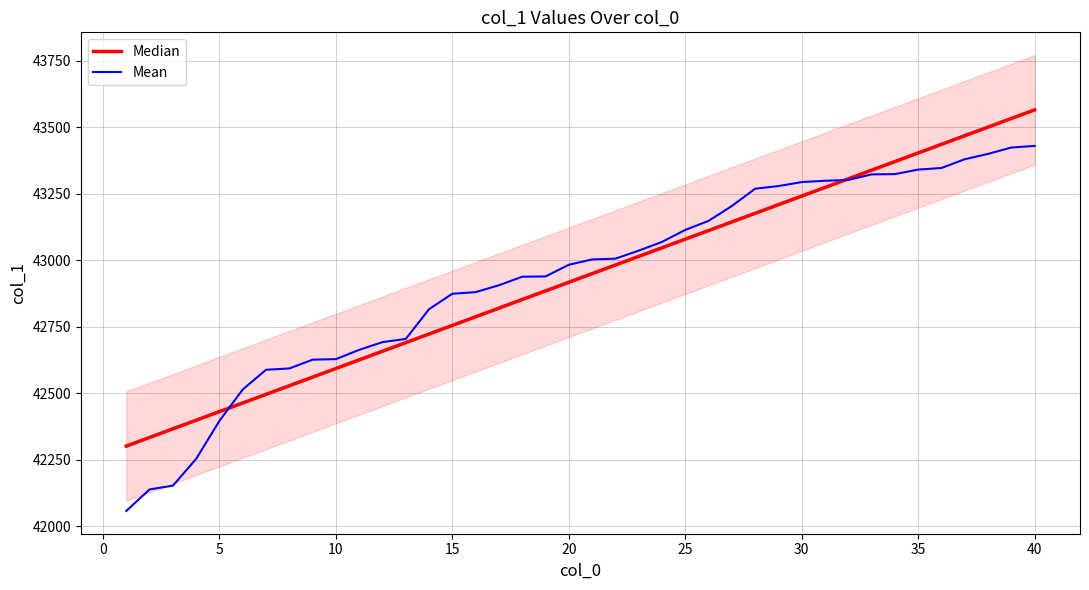

What is the value of the Median point at the 10th from the left?

42592.8